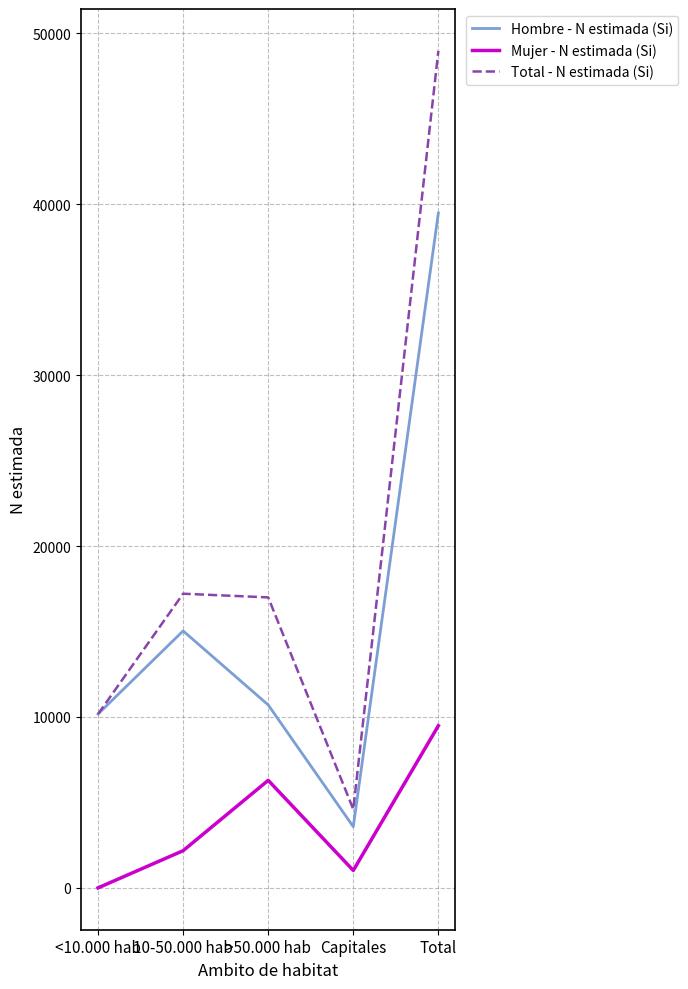

Is the value of Total - N estimada (Si) at Total greater than the value of Mujer - N estimada (Si) at 10-50.000 hab?

Yes